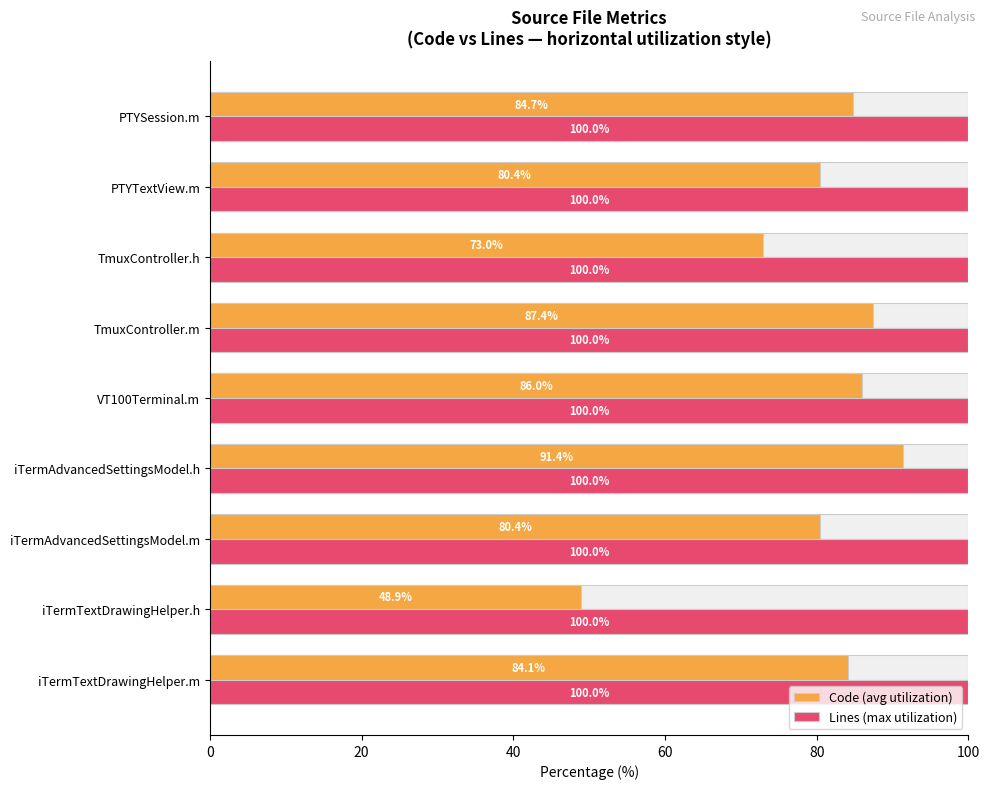

Which series changed the most between 40 and 80?

Code (avg utilization)